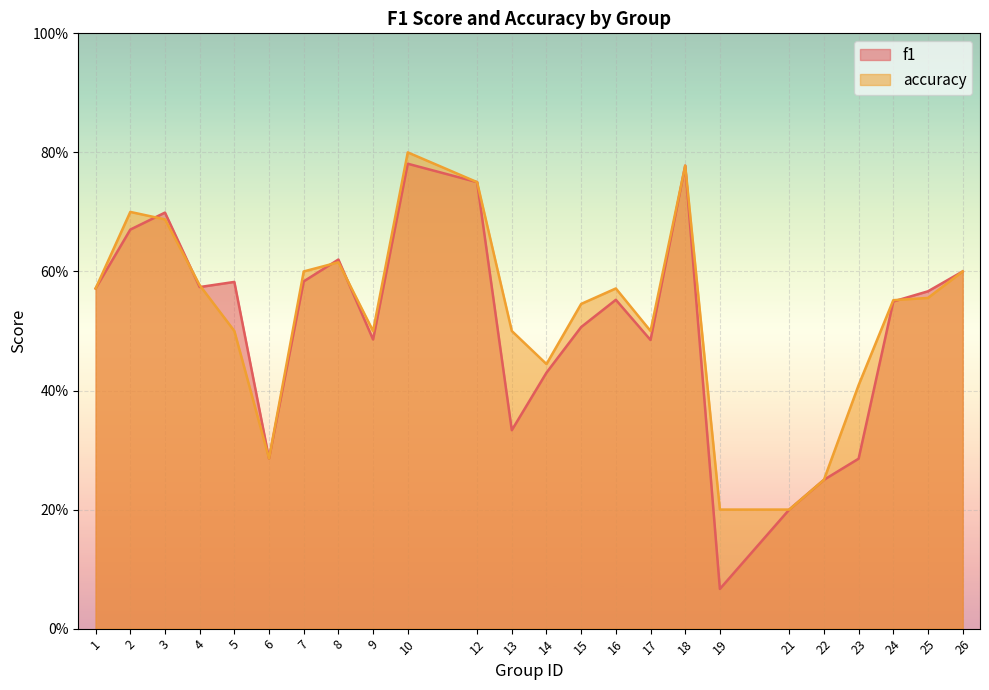

What are all the series names shown in the legend?

f1, accuracy